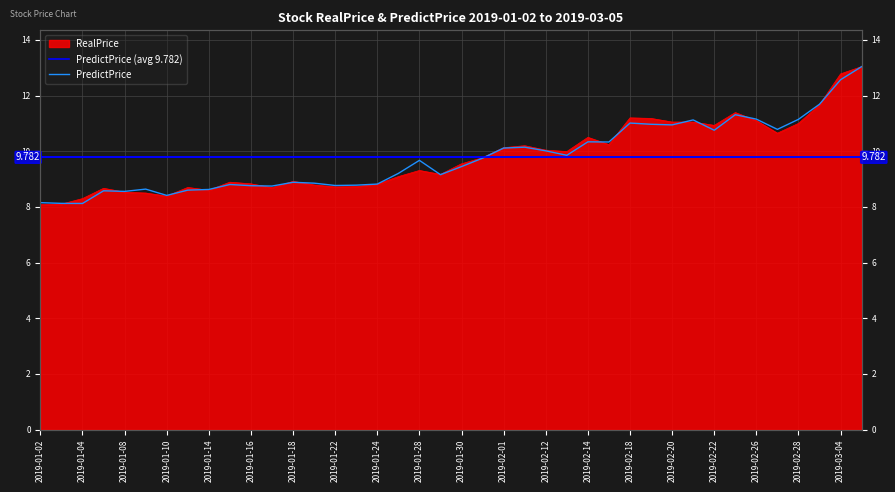

What is the highest value of the PredictPrice series?

13.0